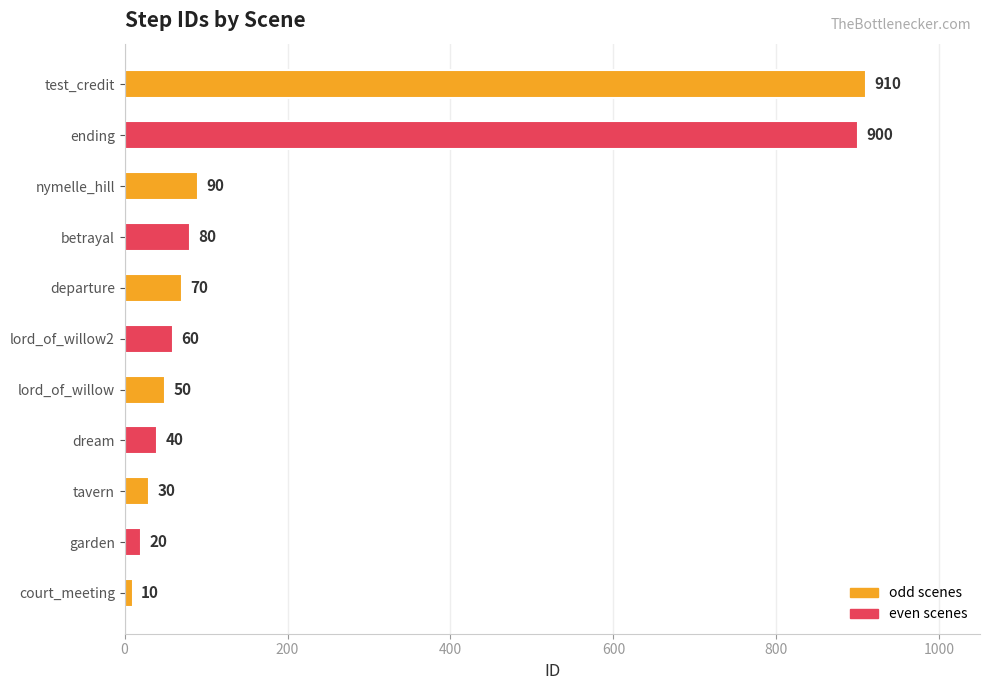

True or false: the data shows 900 at ending.

True